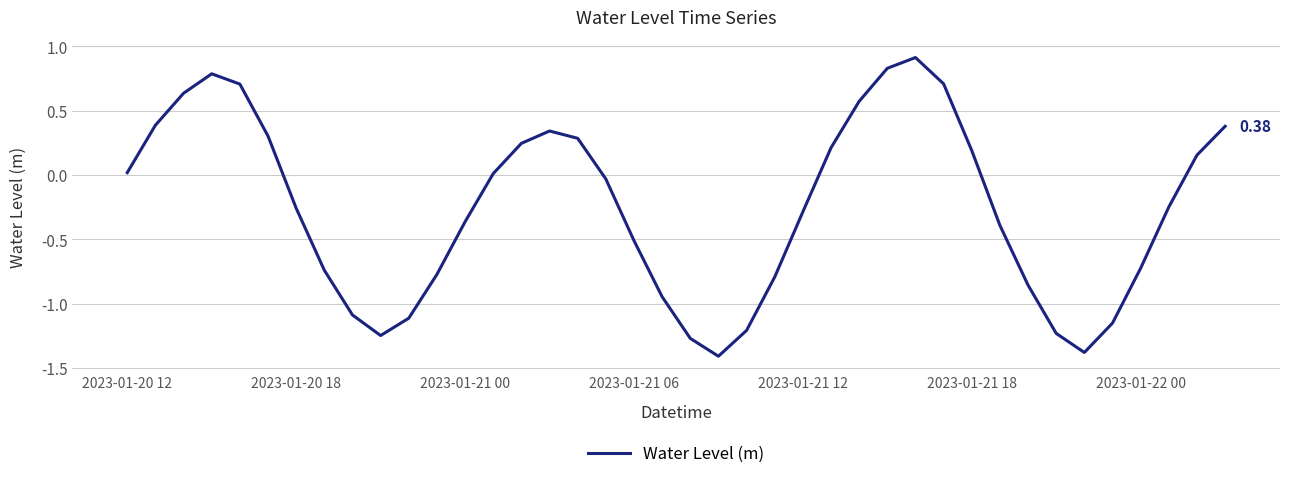

Does the chart have visible grid lines?

Yes